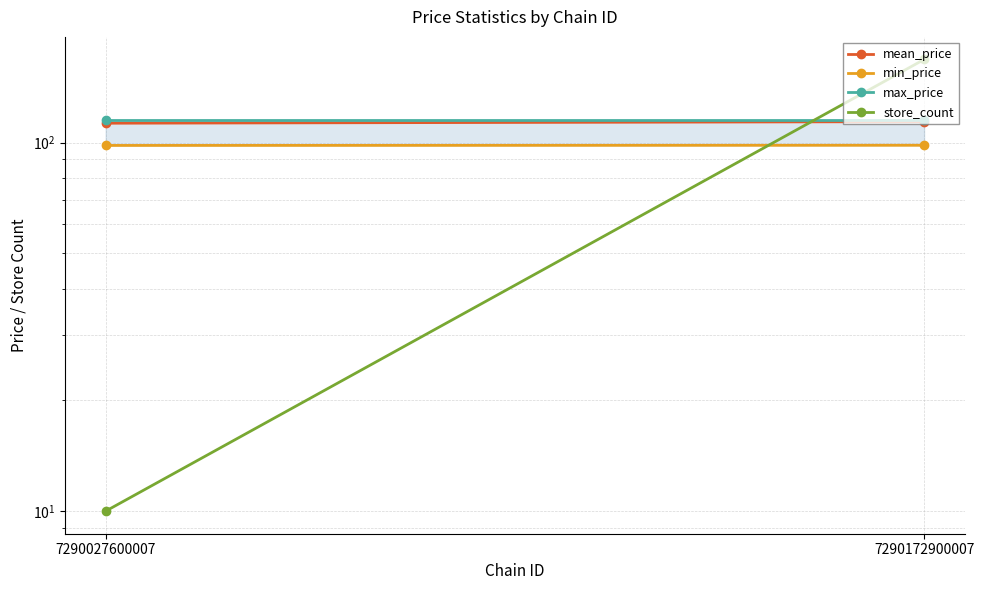

At how many categories does at least one series exceed 47?

2